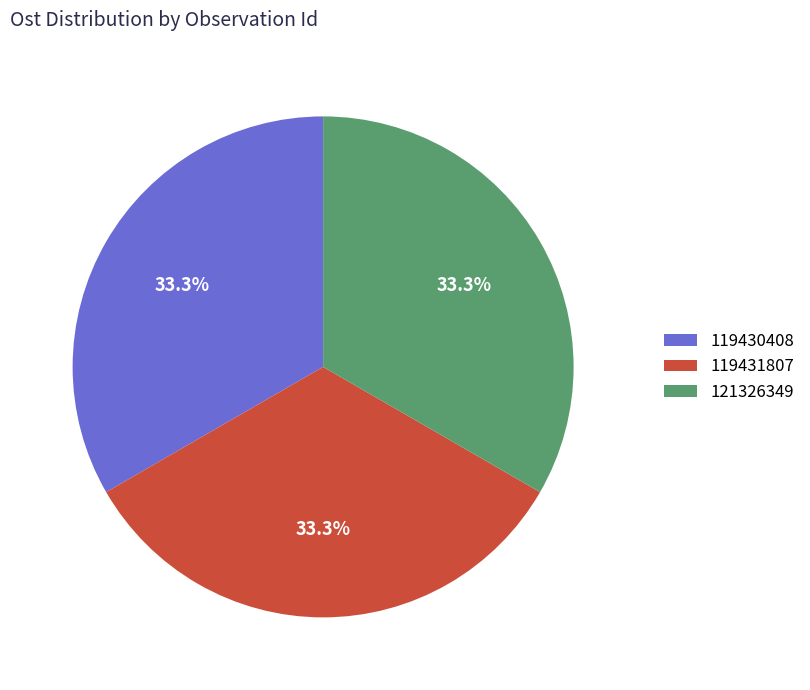

Combined, do 119431807 and 119430408 account for over 50%?

Yes